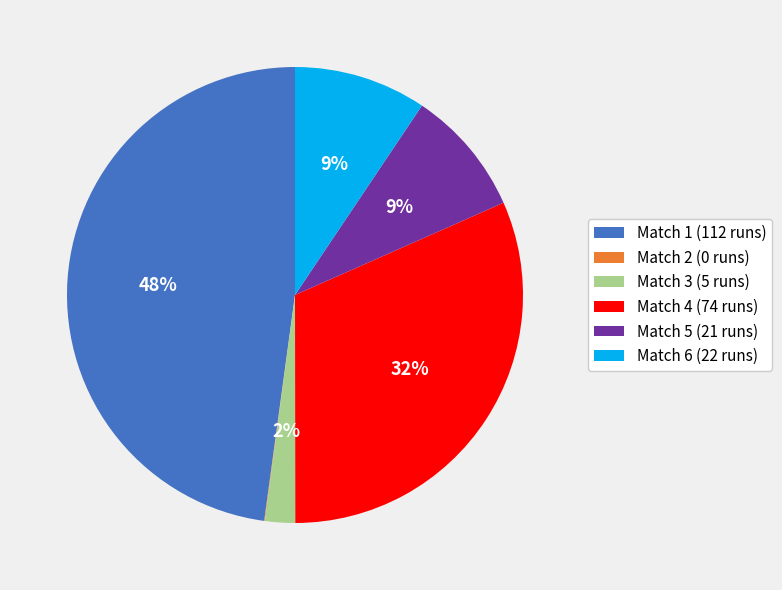

To the nearest percent, what percentage of the pie is Match 6 (22 runs)?

9%